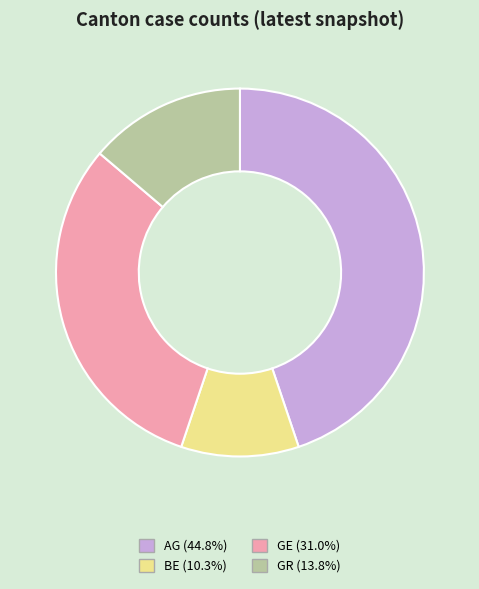

Is the sum of GR (13.8%) and GE (31.0%) greater than half?

No